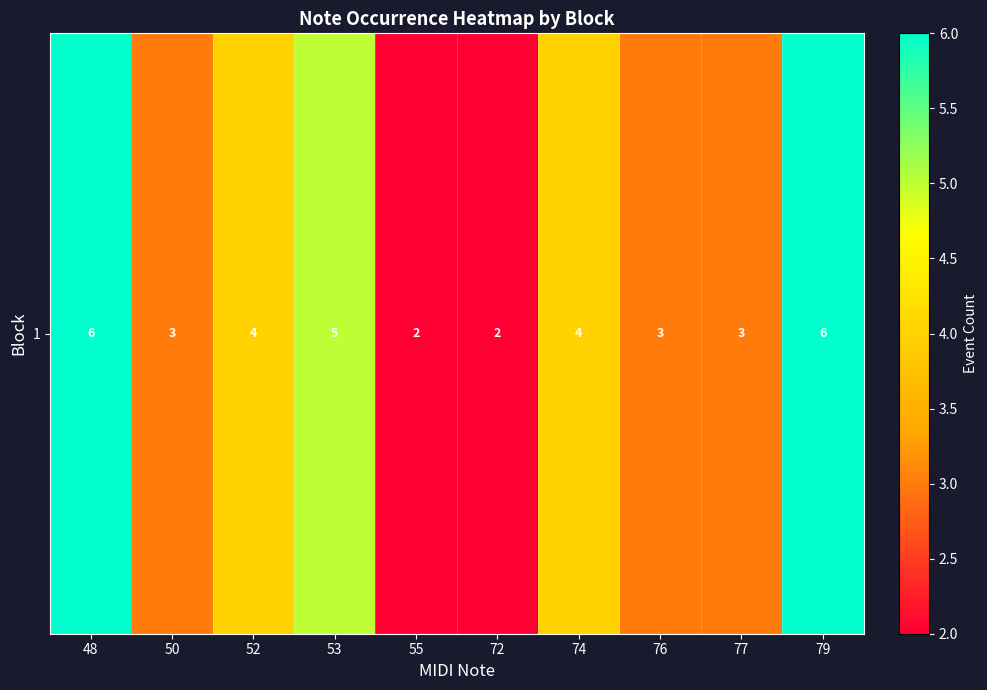

Is it true that the value at 77 is 3?

True